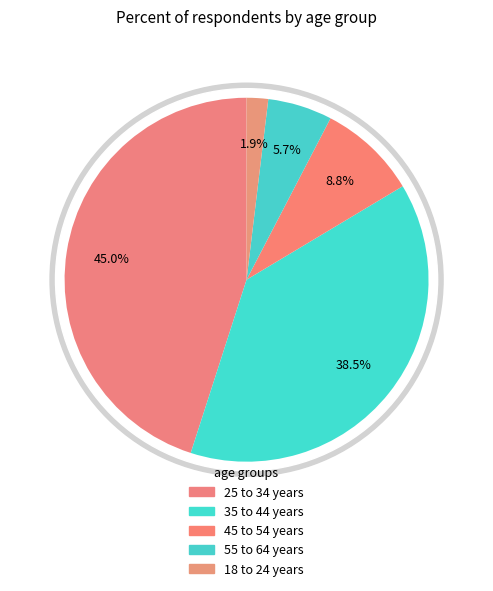

Which category has the biggest portion of the pie?

25 to 34 years